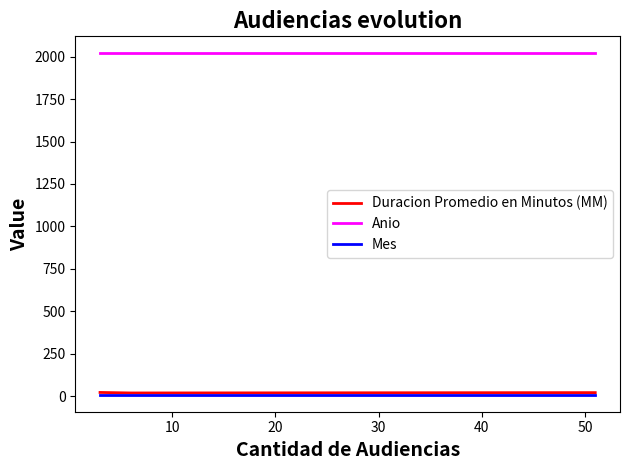

What is the total value across all series at 20?

2050